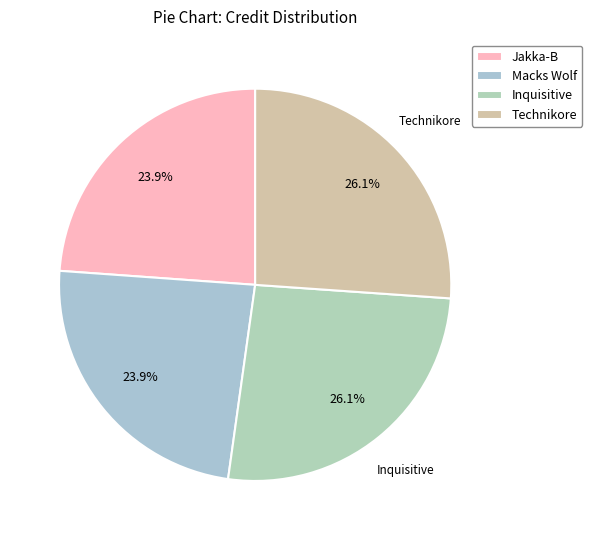

How many segments does this pie chart have?

4